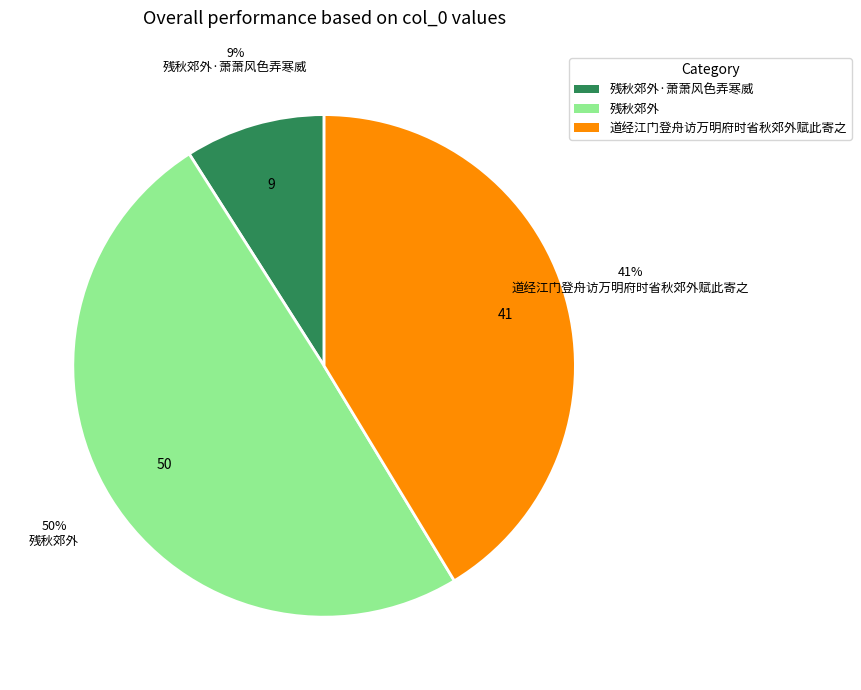

What is the largest slice in the pie chart?

残秋郊外